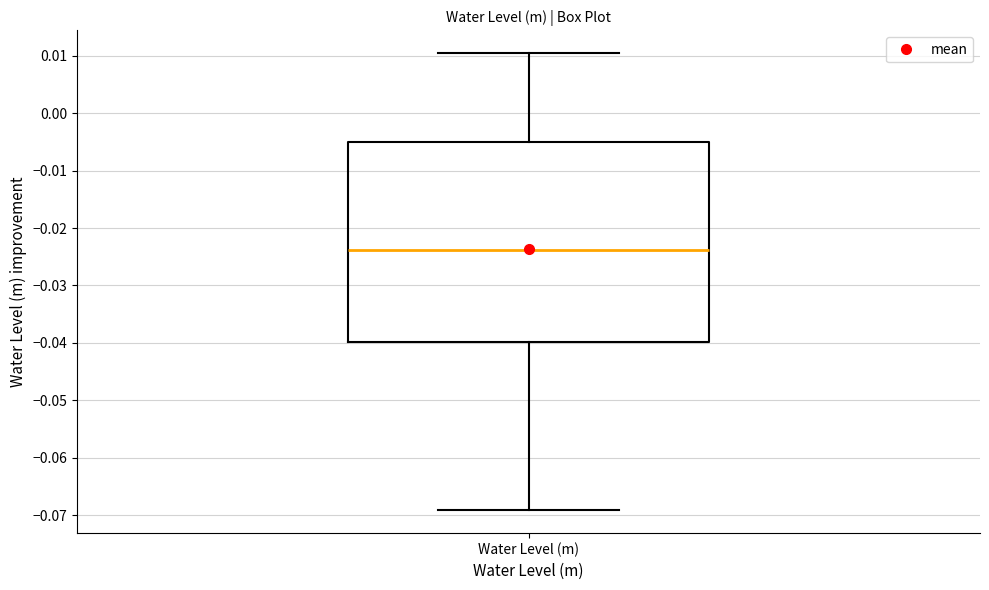

Transcribe this box plot: give where the median line is, the range the box spans, and where the two whiskers end, as read against the y-axis. The values are not printed on the chart, so give them approximately, as read against the axis.

median -0.024, box -0.040 to -0.005, whiskers -0.069 to 0.010